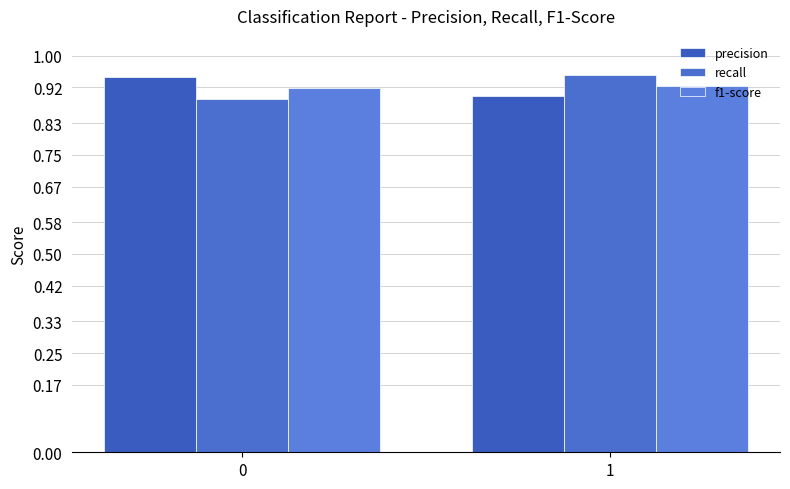

Reading right to left, what are all the values shown in this chart?

precision: 1=0.9	0=0.9
recall: 1=1.0	0=0.9
f1-score: 1=0.9	0=0.9